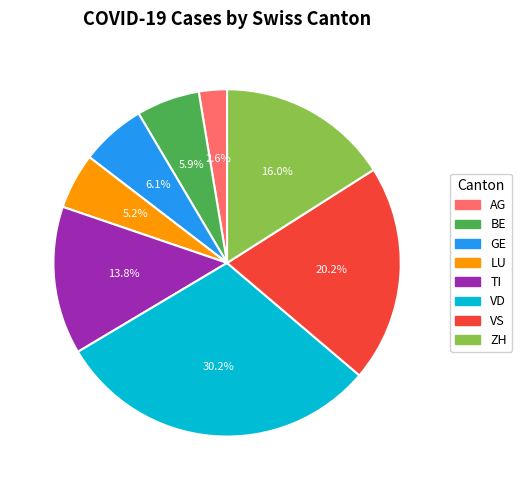

How much of the chart is everything except ZH?

84.0%